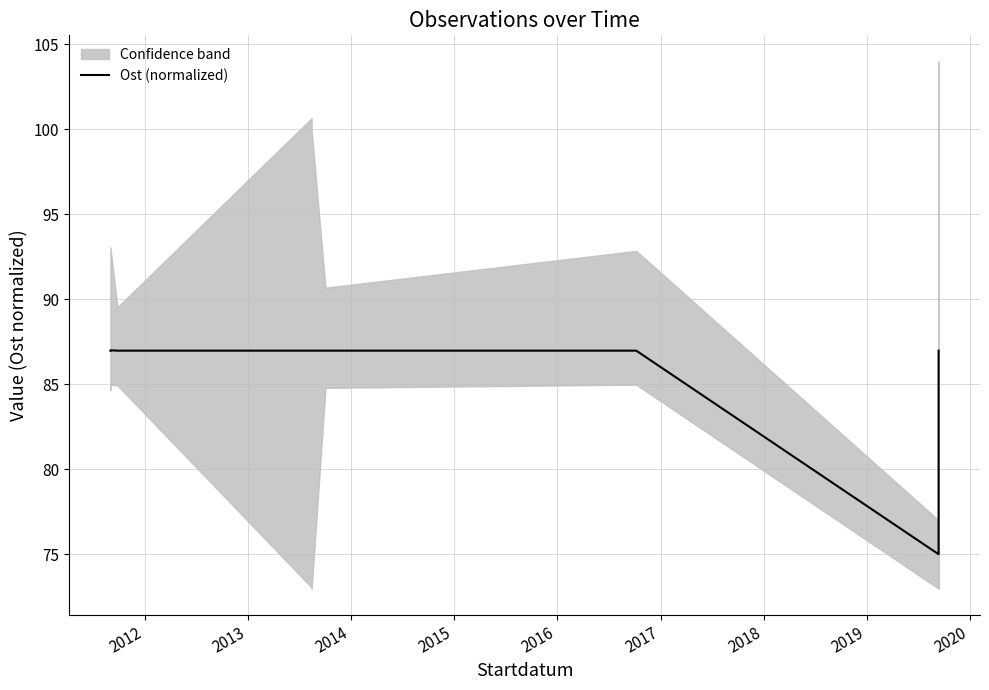

Is it true that the value at 2012 is 34.1?

False